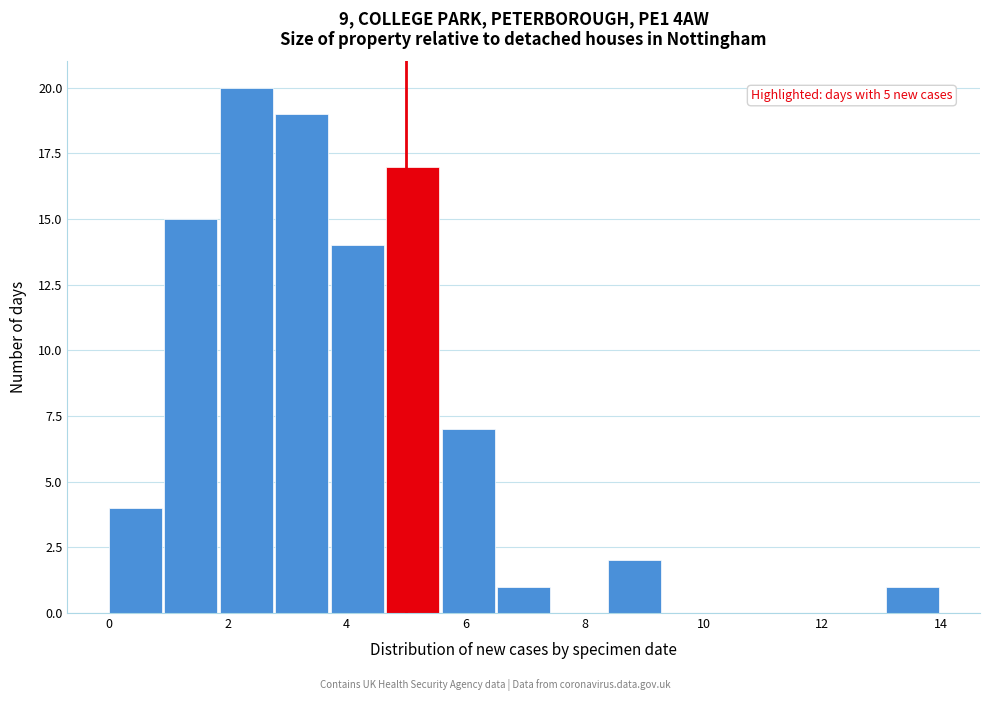

Which range on the x-axis has the tallest bar?

1.8 to 2.8